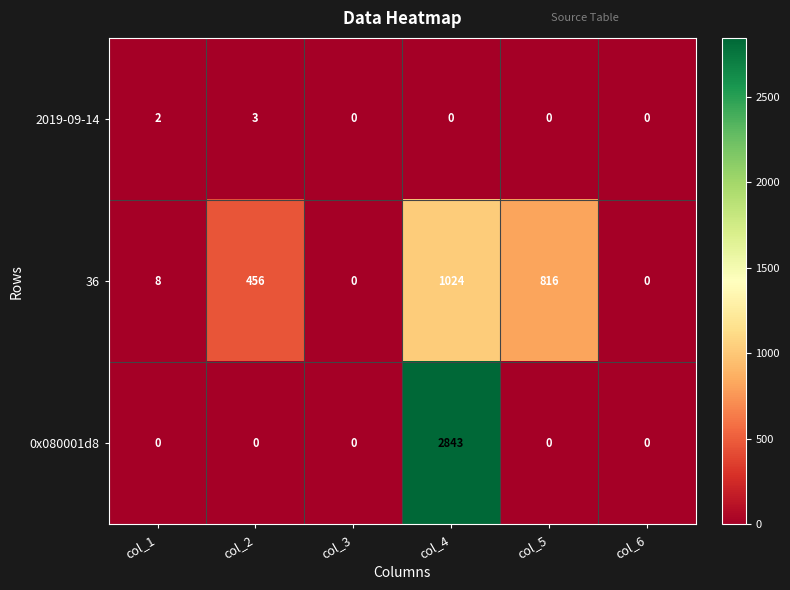

Reading left to right, extract all data points from this chart.

2019-09-14: 2	3	0	0	0	0
36: 8	456	0	1024	816	0
0x080001d8: 0	0	0	2843	0	0